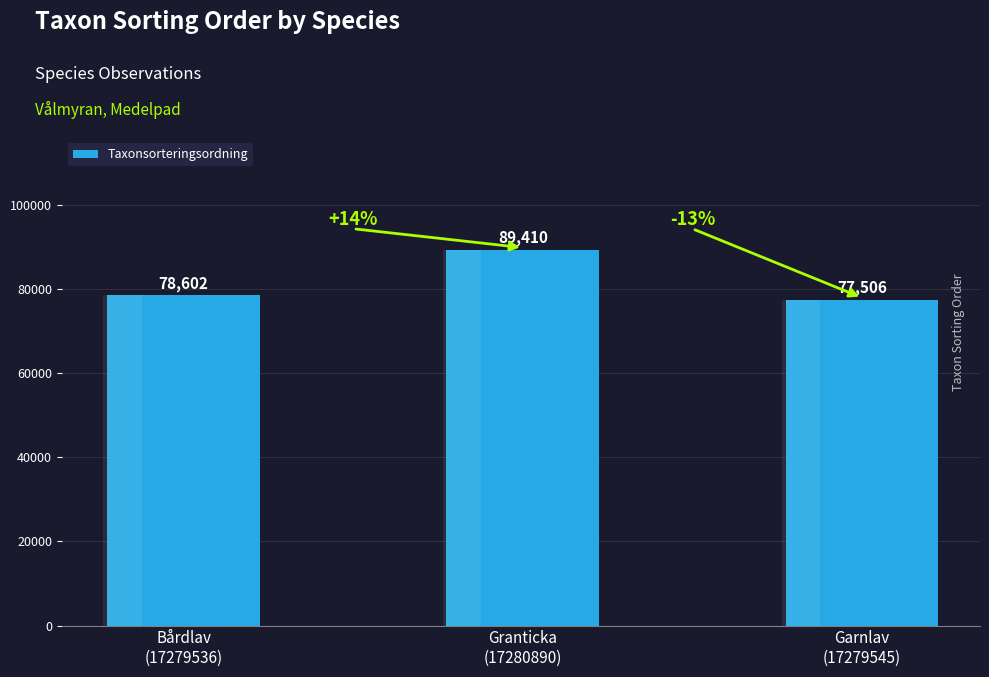

What is the average value?

81839